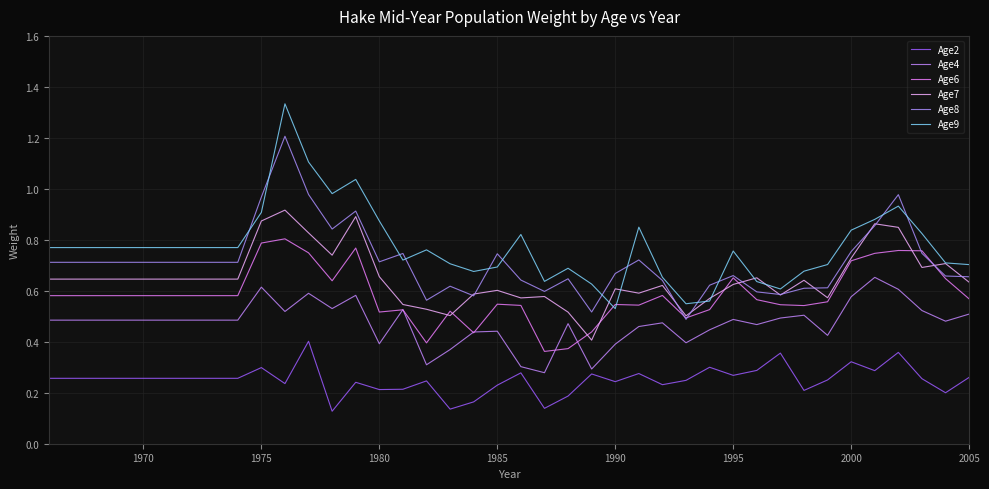

How many distinct data groups are displayed?

6